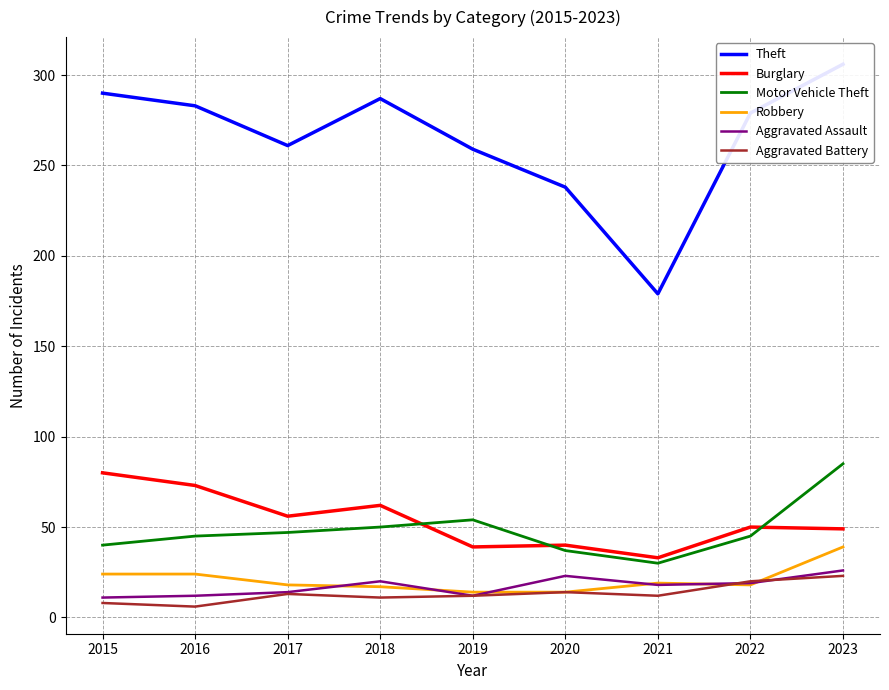

What is the difference between the highest and lowest values at 2015?

282